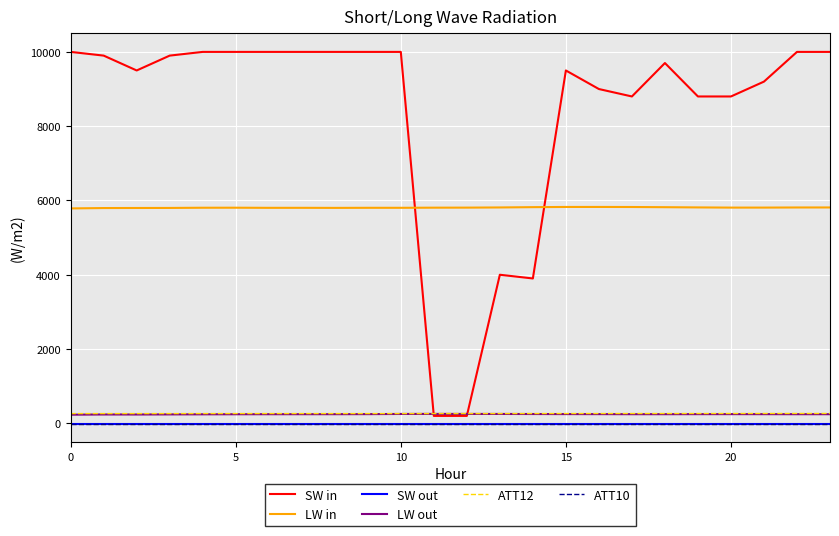

What is the sum of all LW out values?

5897.0